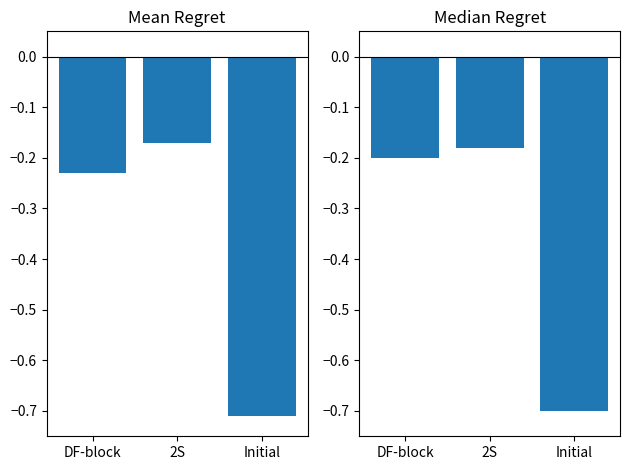

Reading left to right, list all the values displayed in this chart.

Mean Goals (normalized): DF-block=-0.2	2S=-0.2	Initial=-0.7
Median Goals (normalized): DF-block=-0.2	2S=-0.2	Initial=-0.7